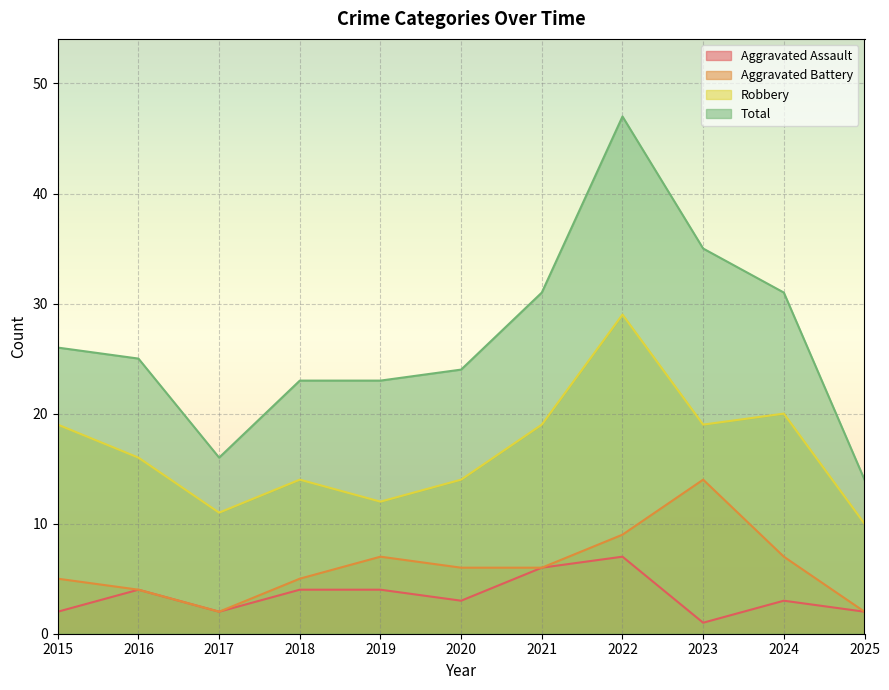

What is the maximum value shown in the chart?

47